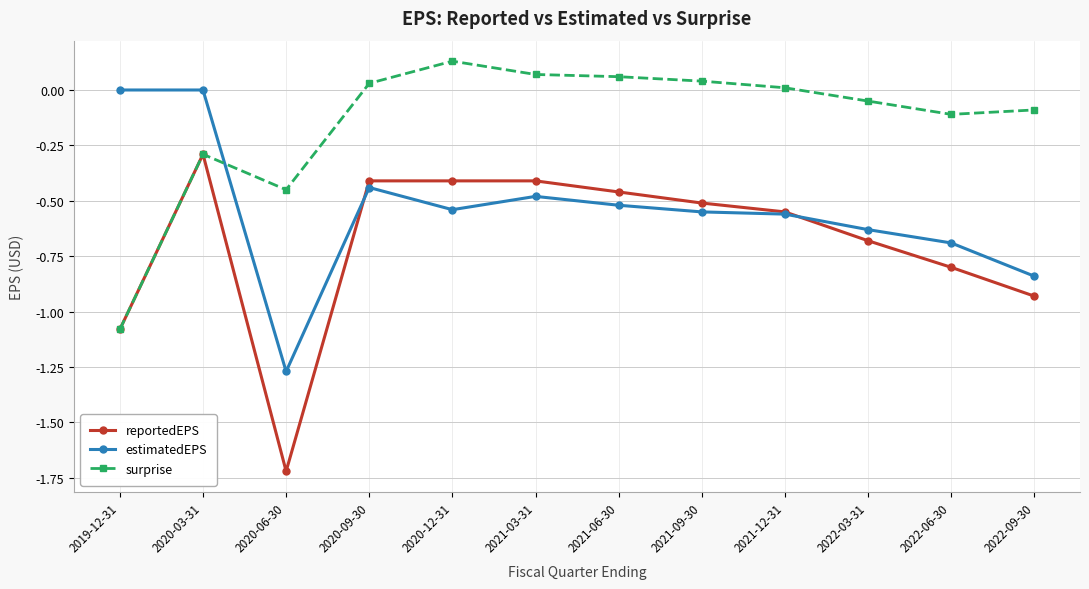

Where is the first local maximum for reportedEPS?

2020-03-31